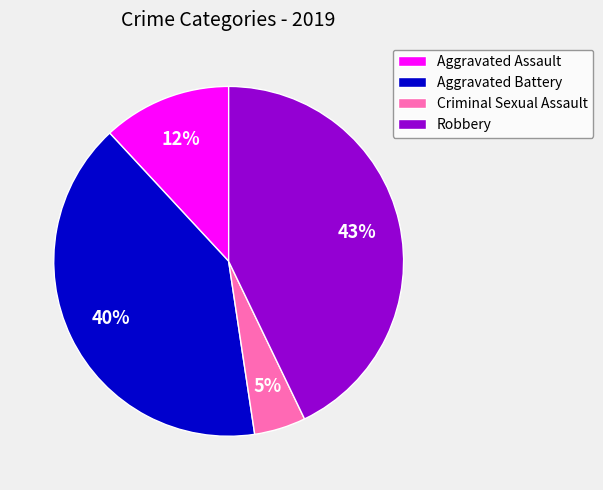

Between Robbery and Criminal Sexual Assault, which is larger?

Robbery